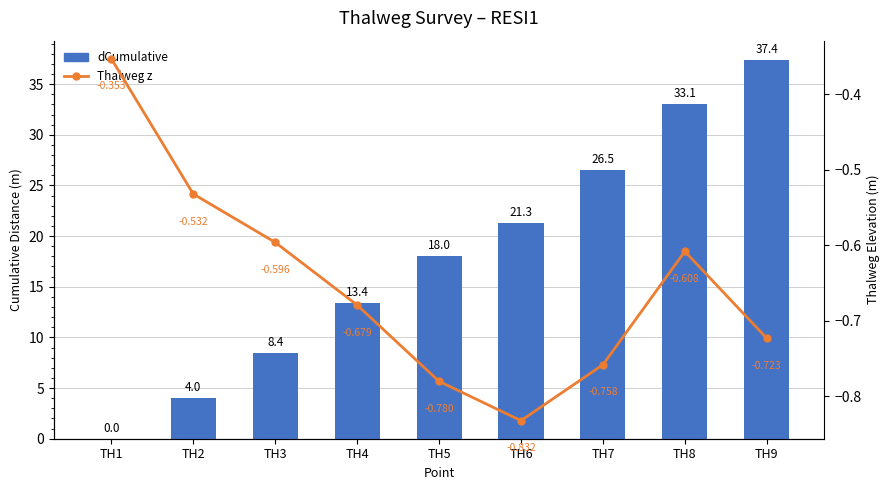

True or false: Thalweg z has a value of -0.3 at TH2.

False